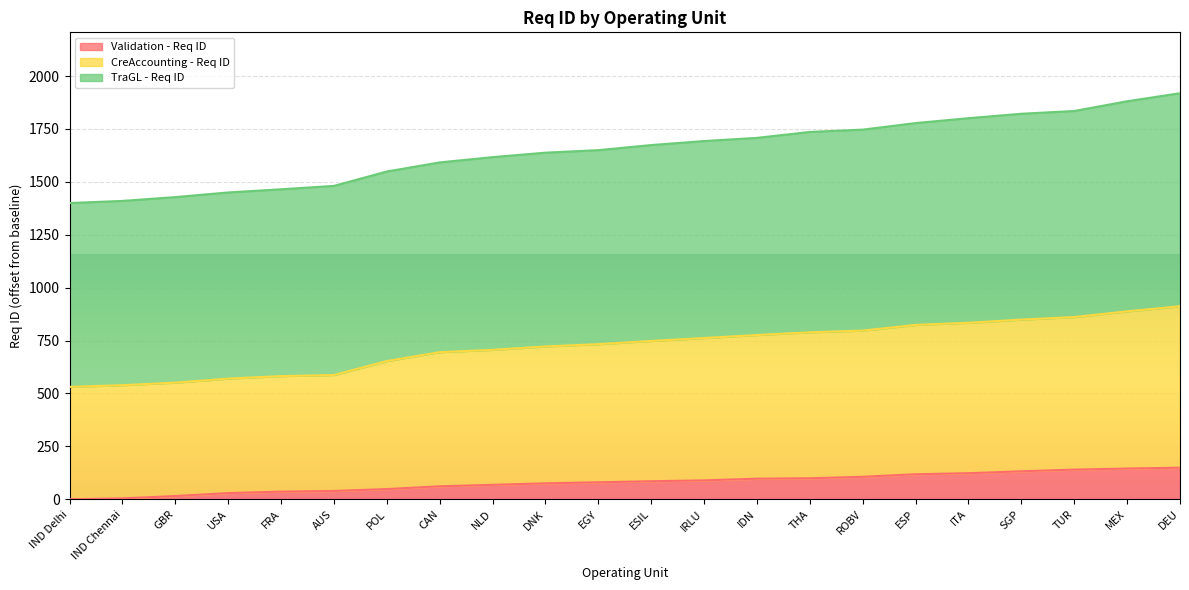

What position from the right is ESP?

6